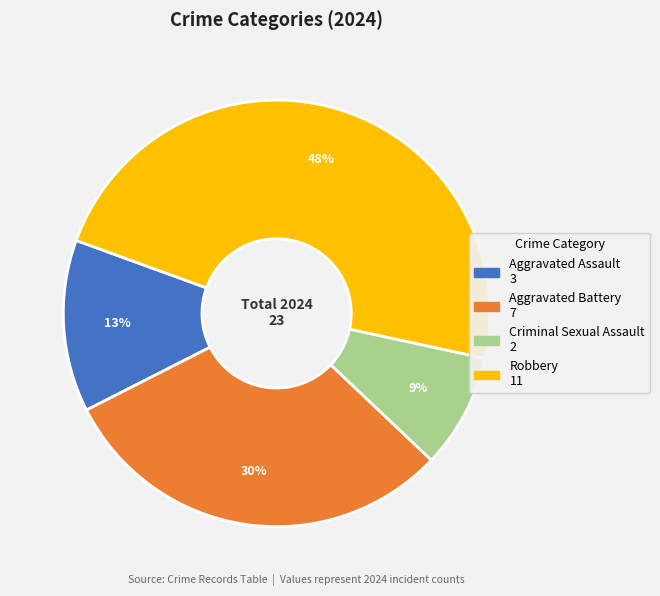

Which has a higher value, Aggravated Battery or Robbery?

Robbery